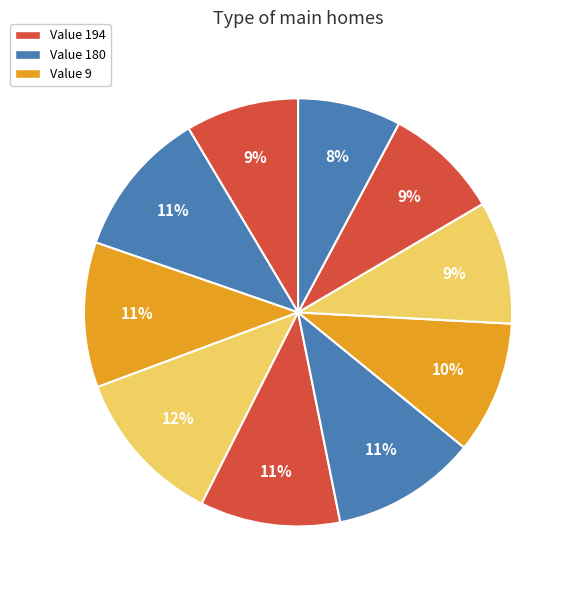

Count the number of slices in the pie.

10